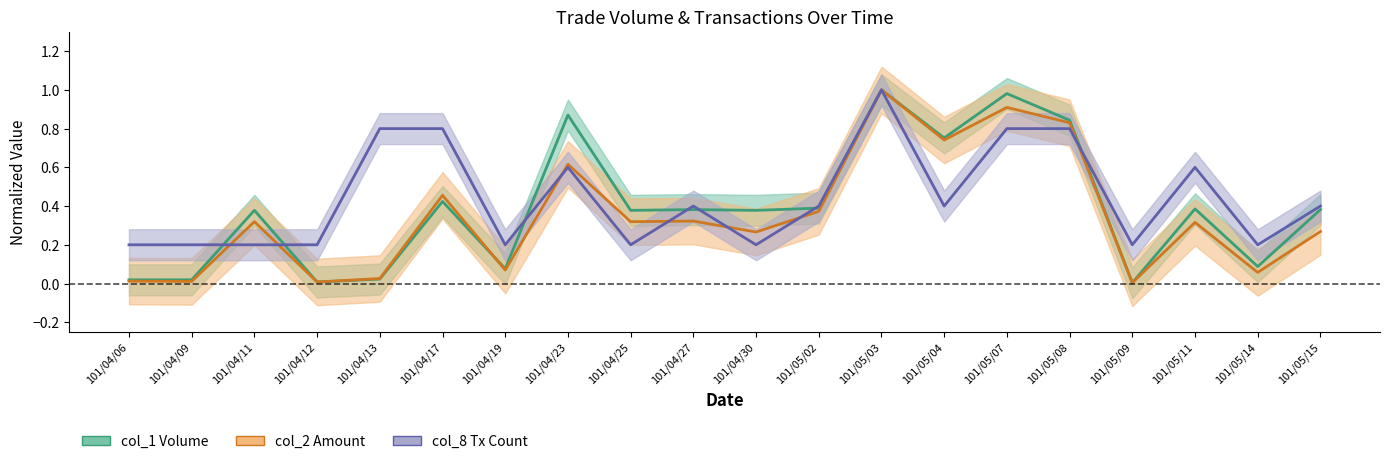

Is this an area chart (filled region under the line)?

No